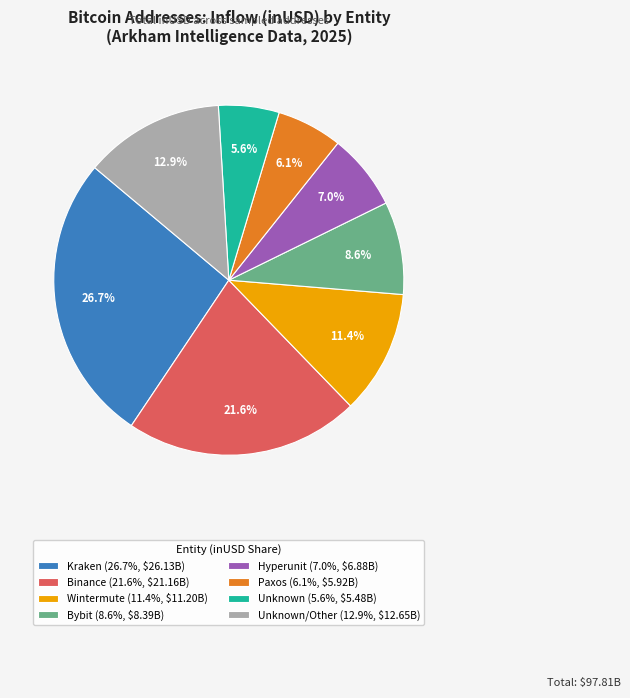

Is there any slice that represents more than half of the pie?

No